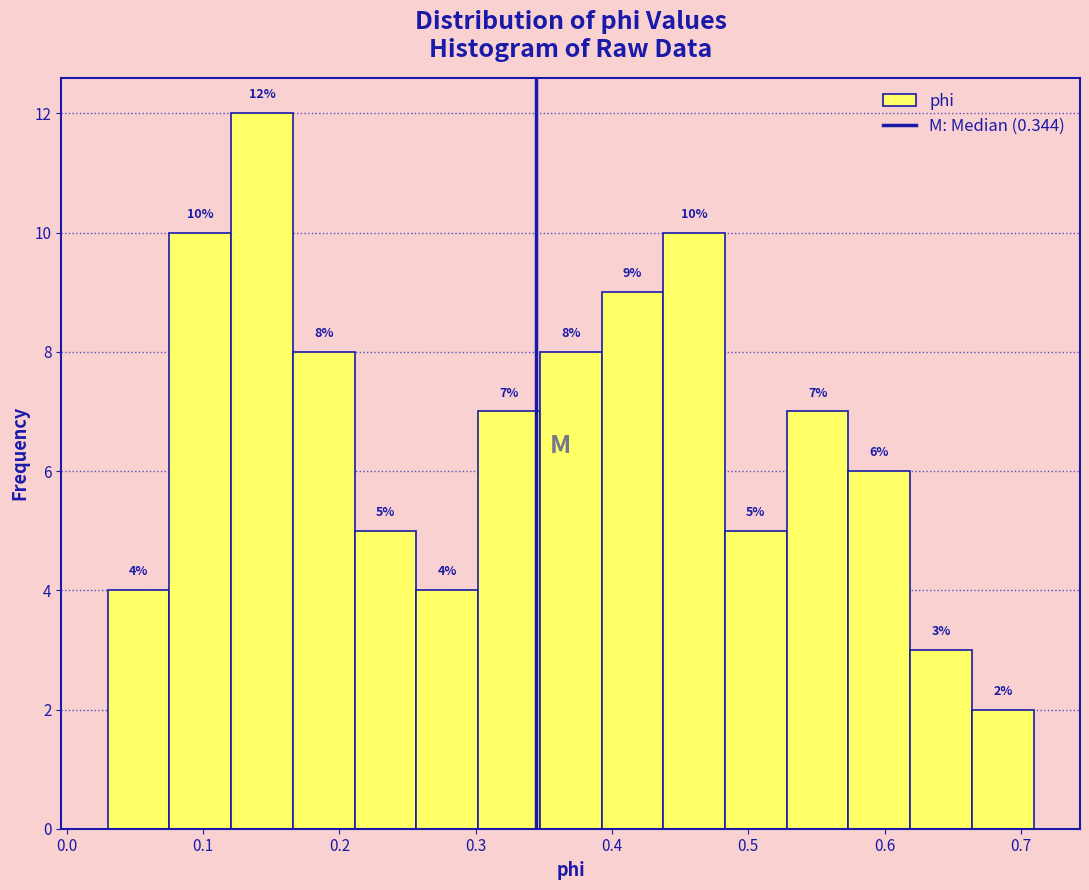

Which range on the x-axis has the tallest bar?

0.12 to 0.17